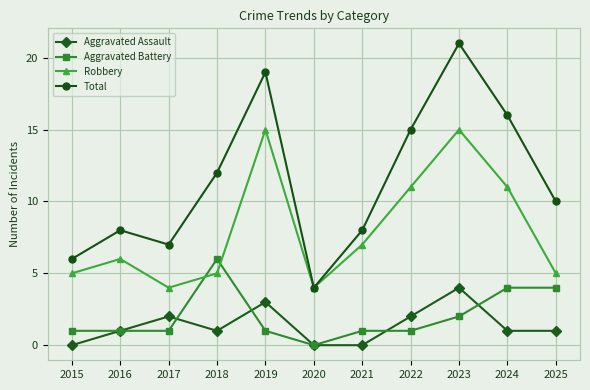

How many categories are shown in the chart?

11